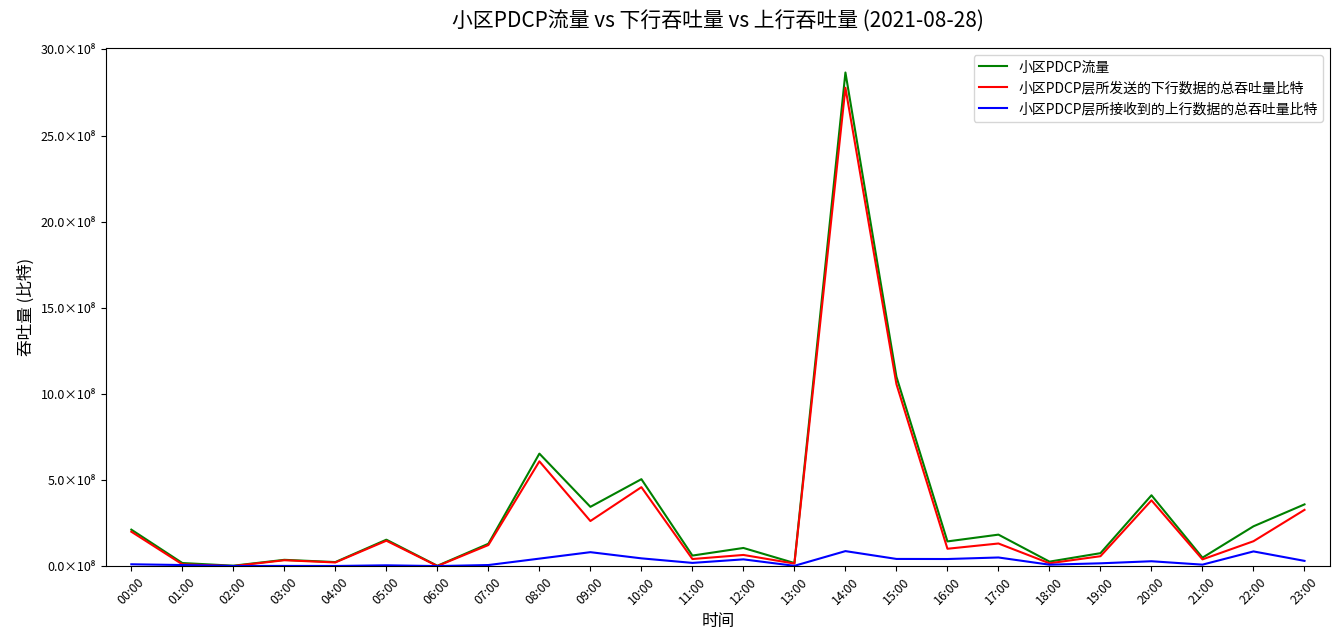

Which series has the largest range (max minus min)?

小区PDCP流量